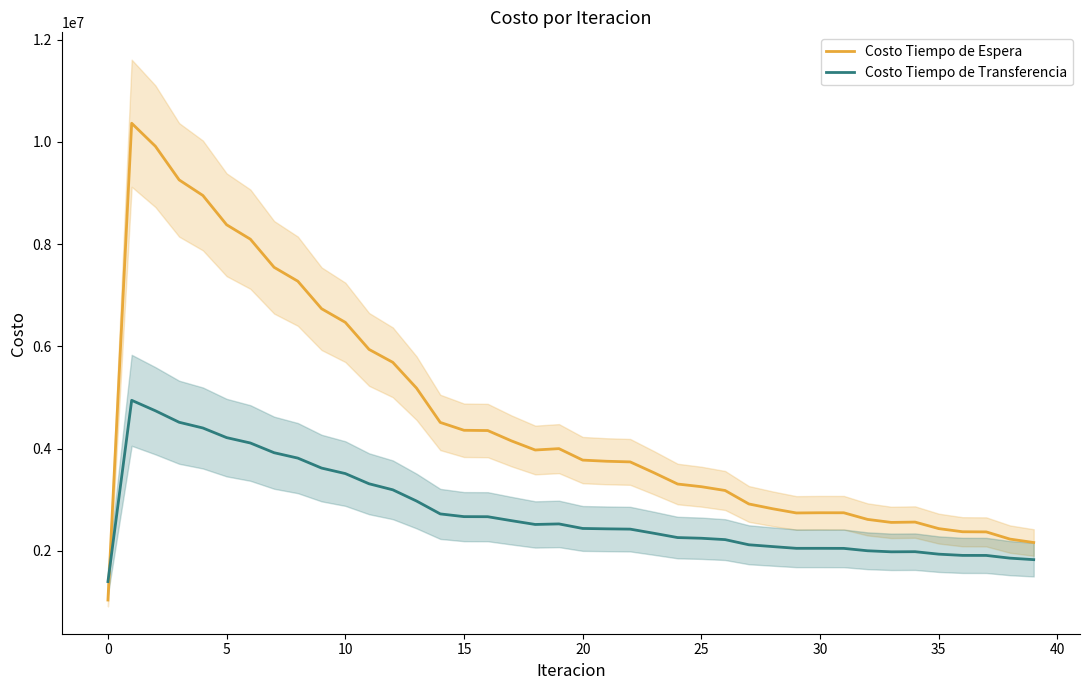

Does the chart have visible grid lines?

No